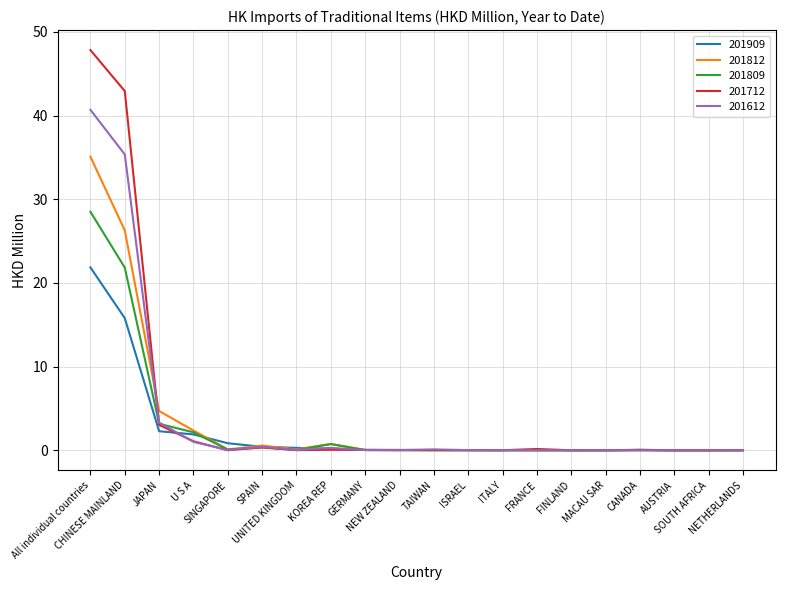

What is the average value of the 201612 series?

4.1